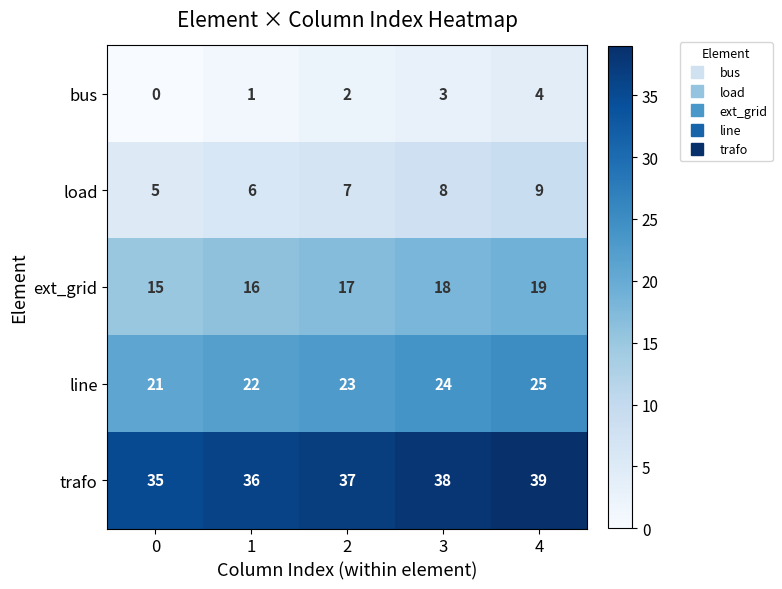

Which series has the largest total across all categories?

trafo